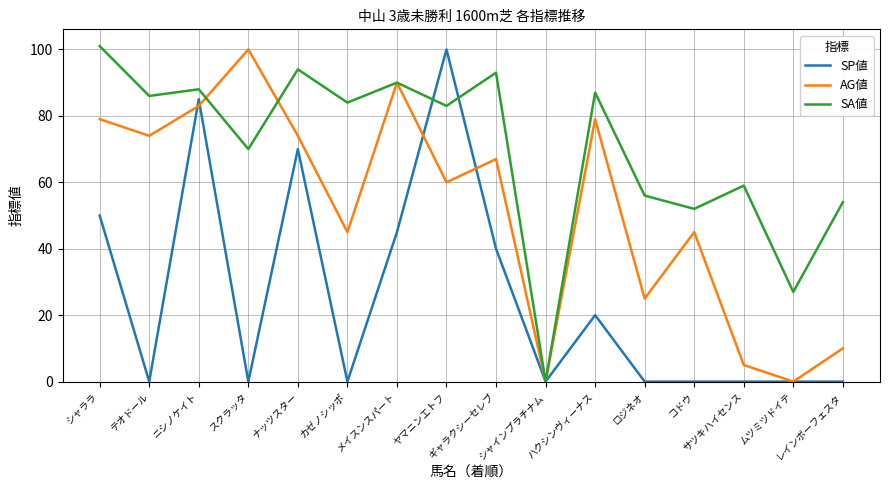

Reading left to right, what are all the values shown in this chart?

SP値: シャララ=50	テオドール=0	ニシノケイト=85	スクラッタ=0	ナッツスター=70	カゼノシッポ=0	メイスンスパート=45	ヤマニンエトフ=100	ギャラクシーセレブ=40	シャインプラチナム=0	ハクシンヴィーナス=20	ロジネオ=0	コドウ=0	サツキハイセンス=0	ムツミツドイテ=0	レインボーフェスタ=0
AG値: シャララ=79	テオドール=74	ニシノケイト=83	スクラッタ=100	ナッツスター=74	カゼノシッポ=45	メイスンスパート=90	ヤマニンエトフ=60	ギャラクシーセレブ=67	シャインプラチナム=0	ハクシンヴィーナス=79	ロジネオ=25	コドウ=45	サツキハイセンス=5	ムツミツドイテ=0	レインボーフェスタ=10
SA値: シャララ=101	テオドール=86	ニシノケイト=88	スクラッタ=70	ナッツスター=94	カゼノシッポ=84	メイスンスパート=90	ヤマニンエトフ=83	ギャラクシーセレブ=93	シャインプラチナム=0	ハクシンヴィーナス=87	ロジネオ=56	コドウ=52	サツキハイセンス=59	ムツミツドイテ=27	レインボーフェスタ=54